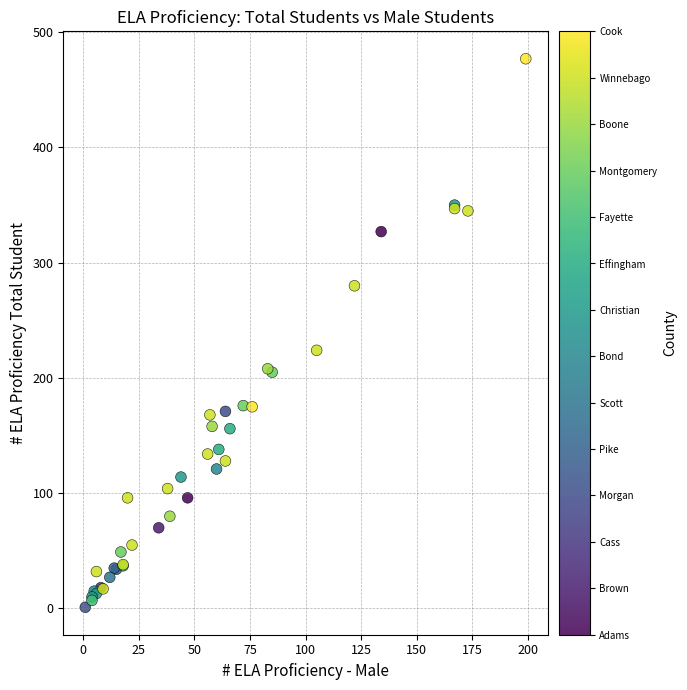

What Y value in the scatter plot is closest to 239?

224